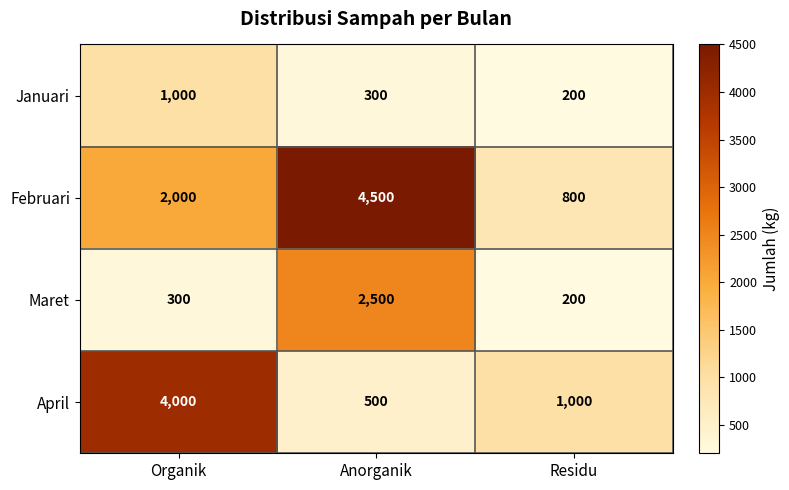

At which label does Maret reach its minimum?

Residu